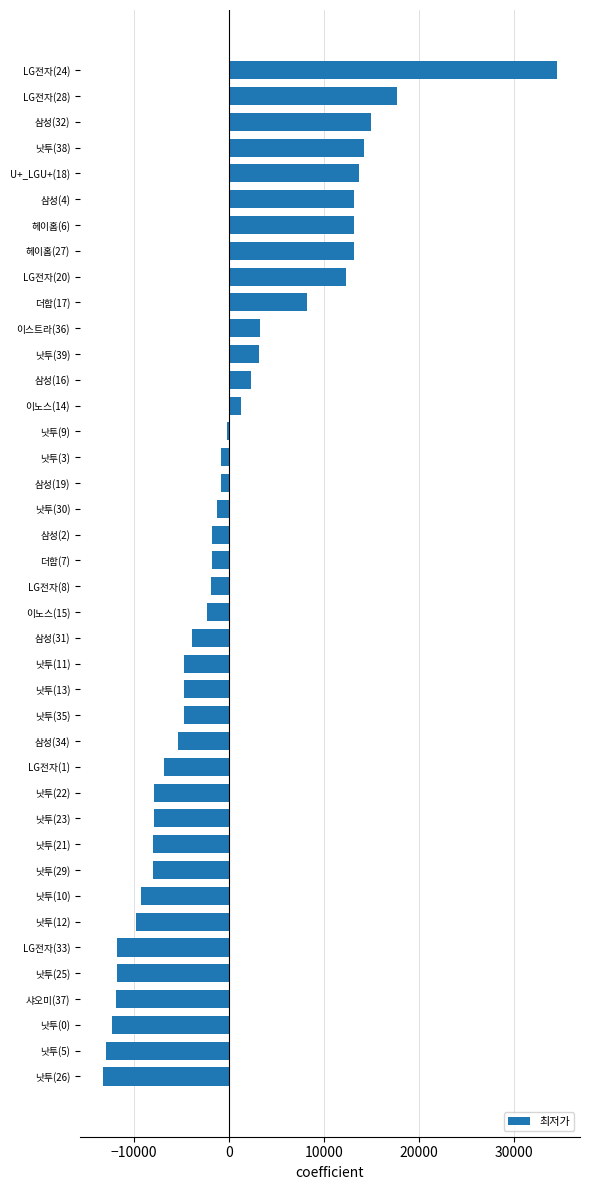

What is the value of the 20th bar from the top?

-1749.5